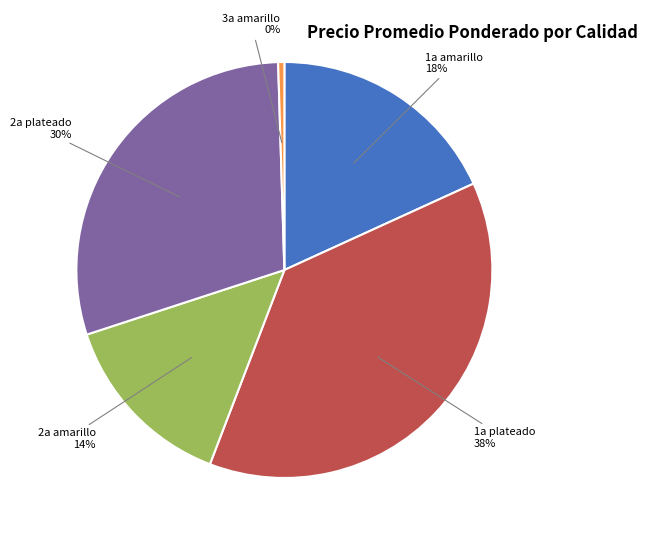

To the nearest percent, what portion does 1a plateado represent?

38%